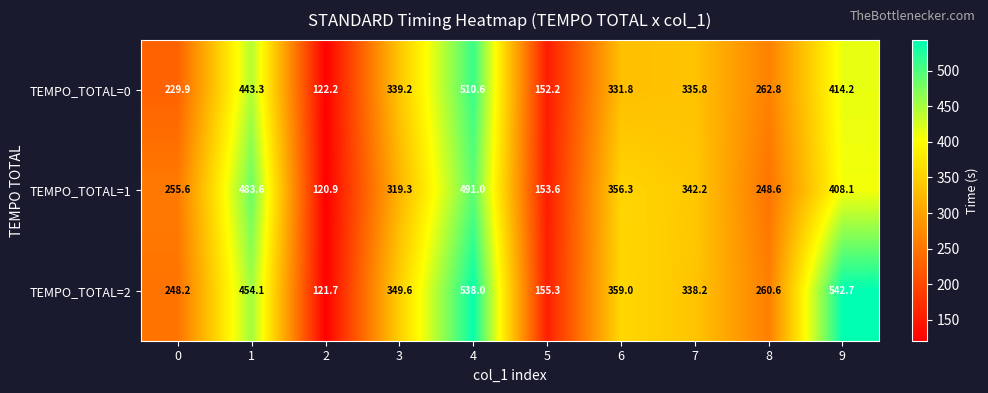

What is the sum of all TEMPO_TOTAL=0 values?

3142.0